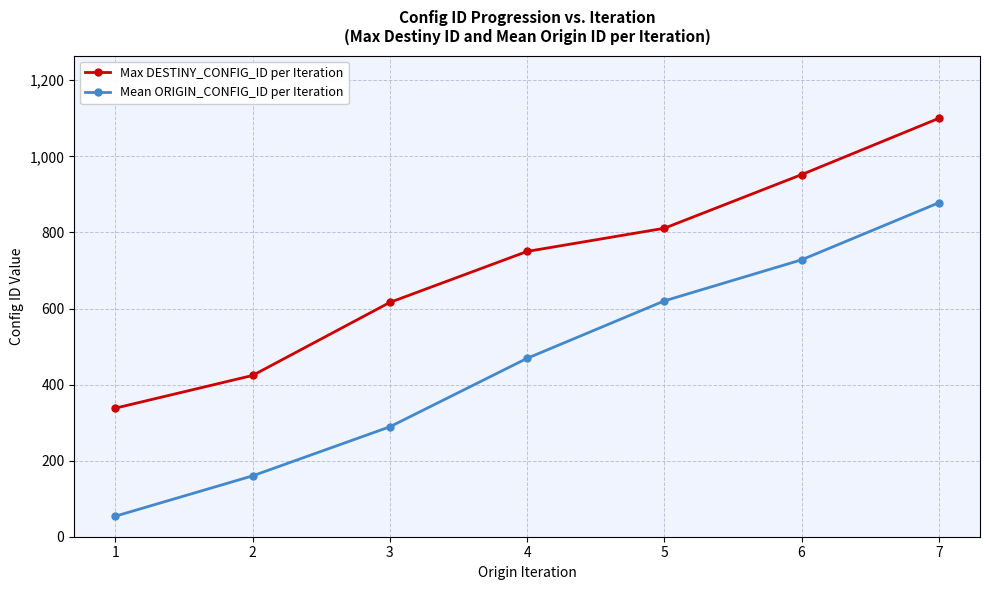

At which category does the chart reach its minimum across all series?

1